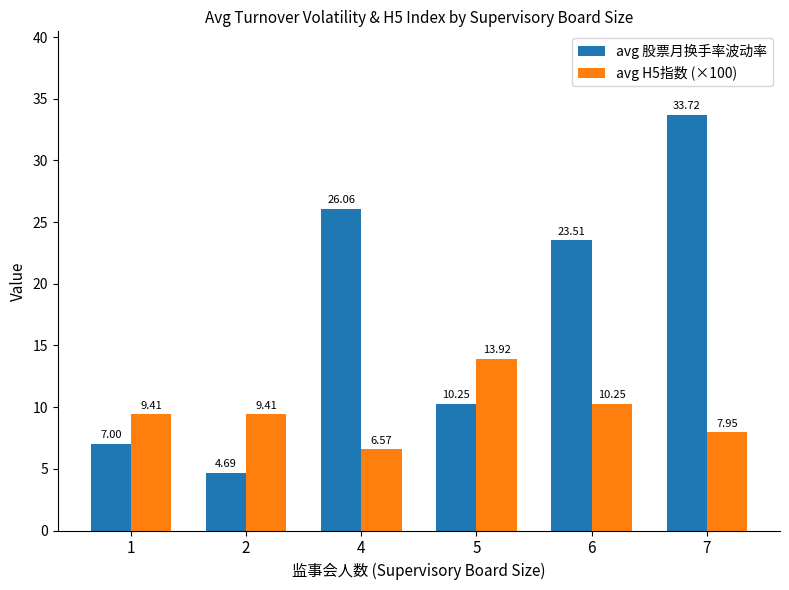

Read the avg H5指数 (×100) value at 4.

6.6